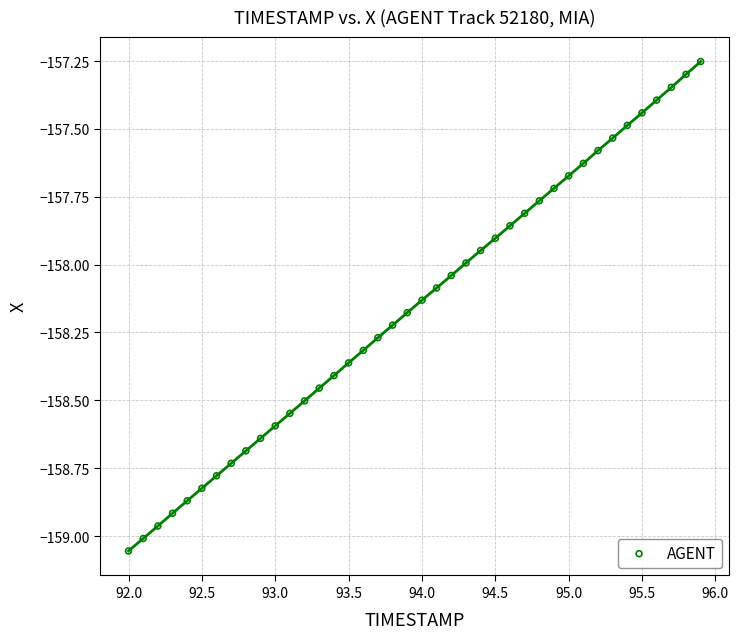

What is the range of X values (max minus min)?

3.9